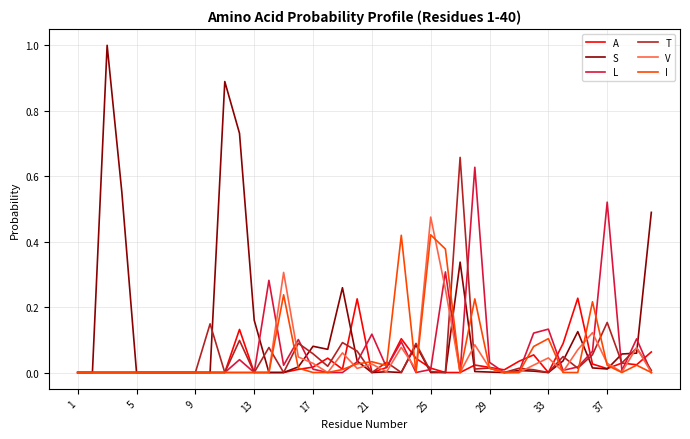

Which series has the largest total across all categories?

S